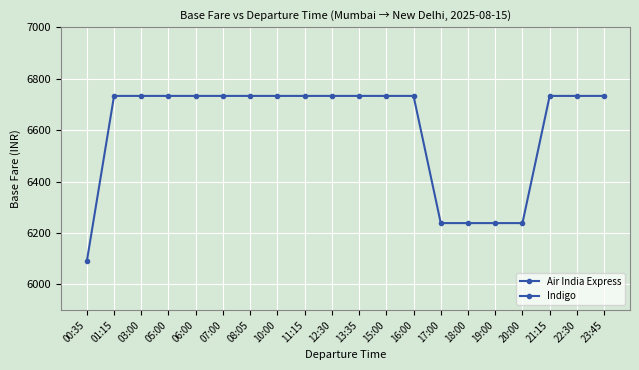

How many values exceed 6732?

15